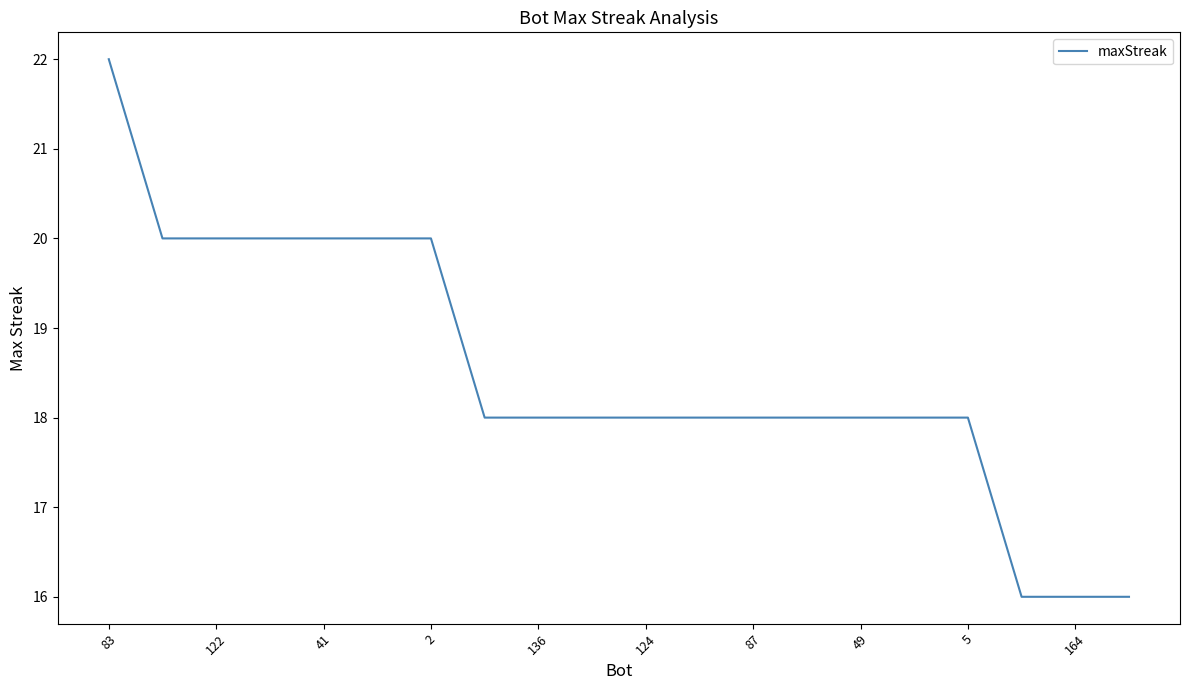

What is the smallest value displayed?

16